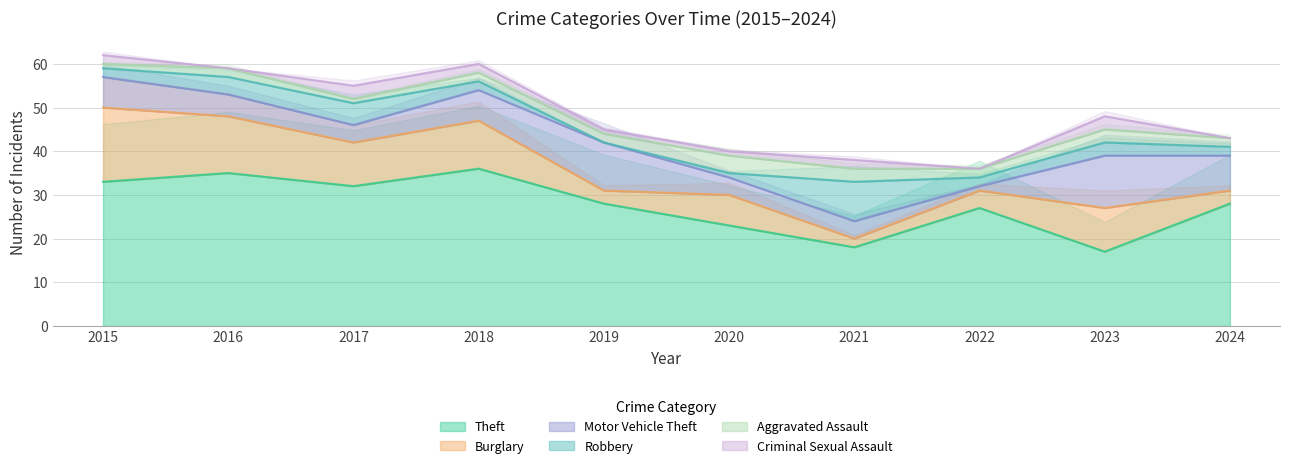

What is the lowest value of the Theft series?

17